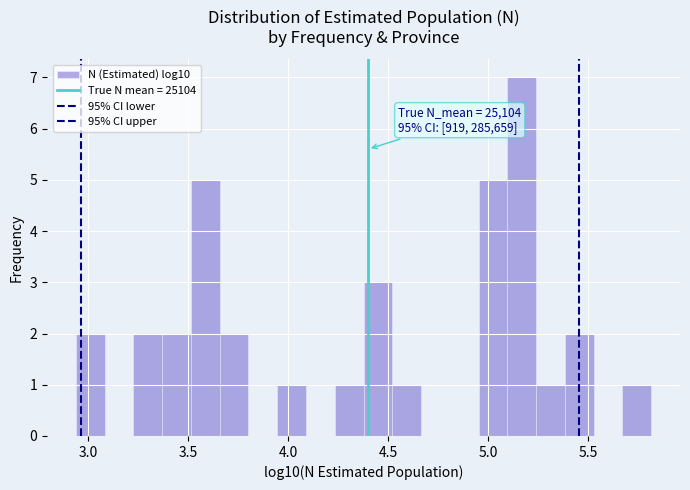

Read against the x-axis, roughly where is the centre of the tallest bar?

5.15